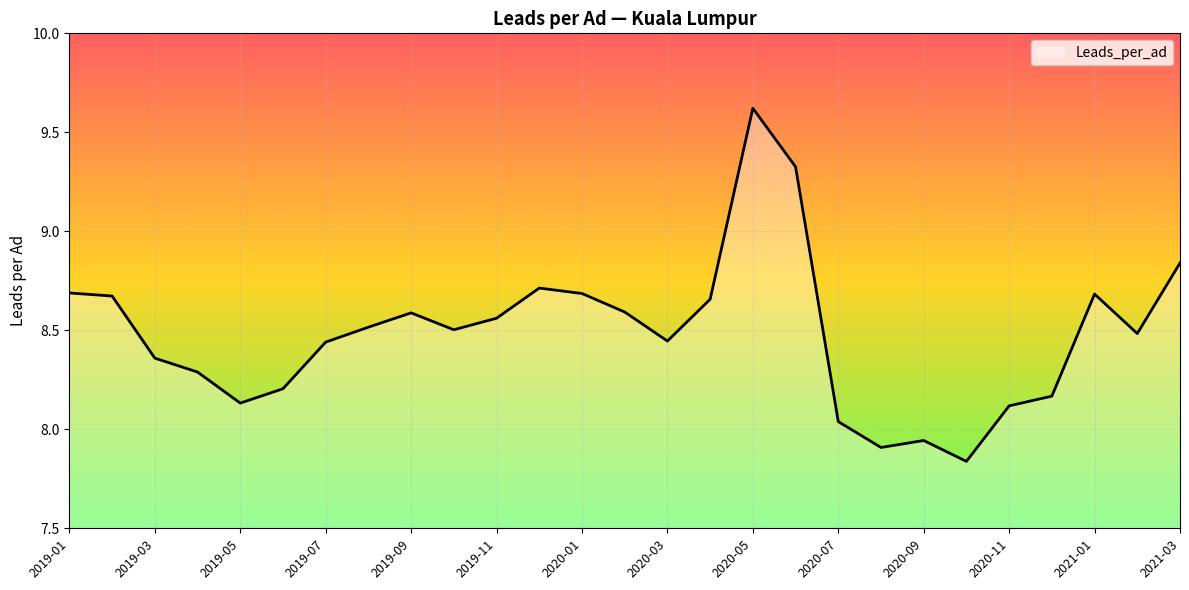

How many interior local valleys (lower than both neighbors) does the data have?

6